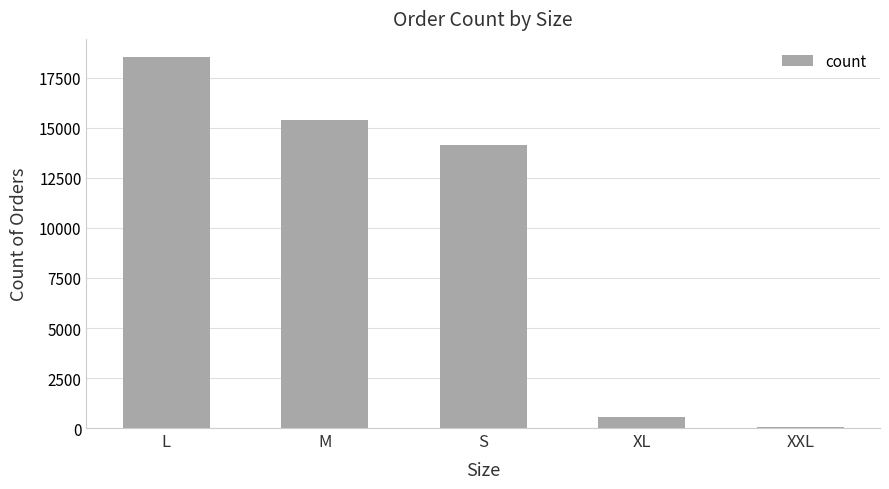

At which category does the chart reach its peak across all series?

L